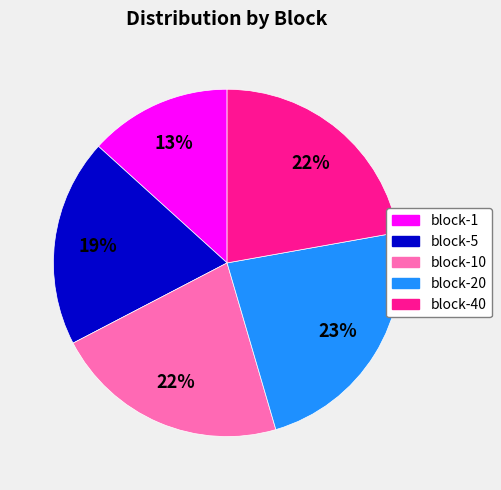

To the nearest percent, what is the average slice percentage?

20%